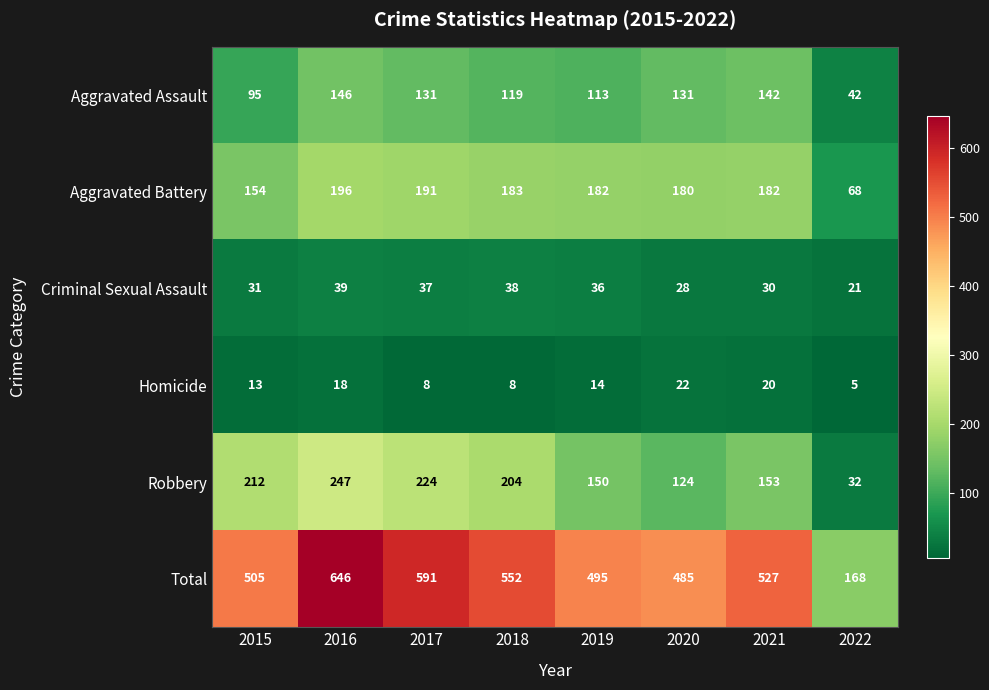

What is the approximate value of Homicide at 2016, to the nearest 10?

20